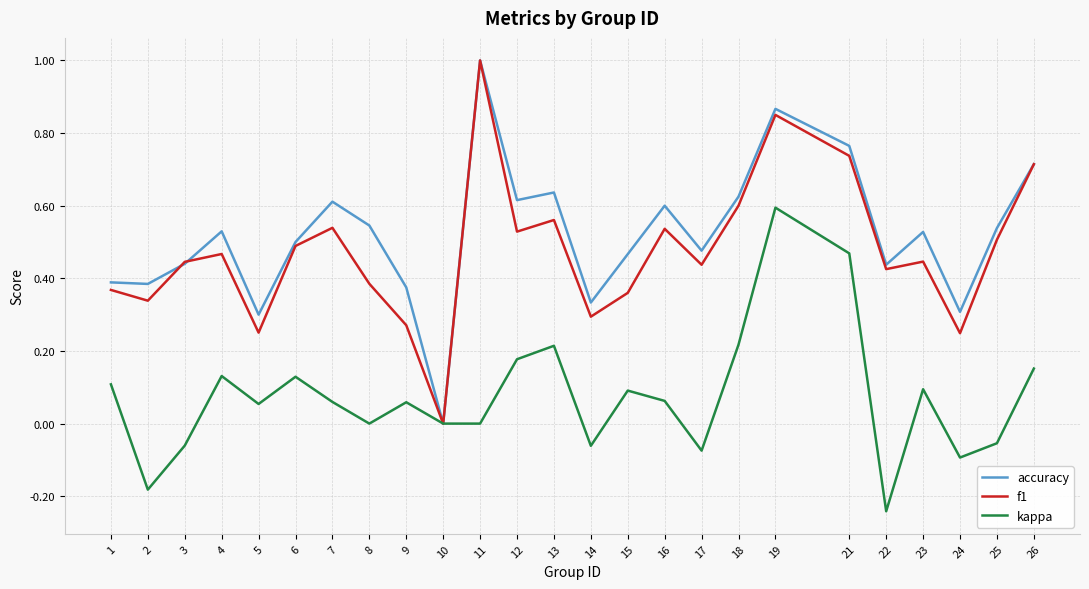

In f1, how many points are higher than both neighbors (excluding endpoints)?

7